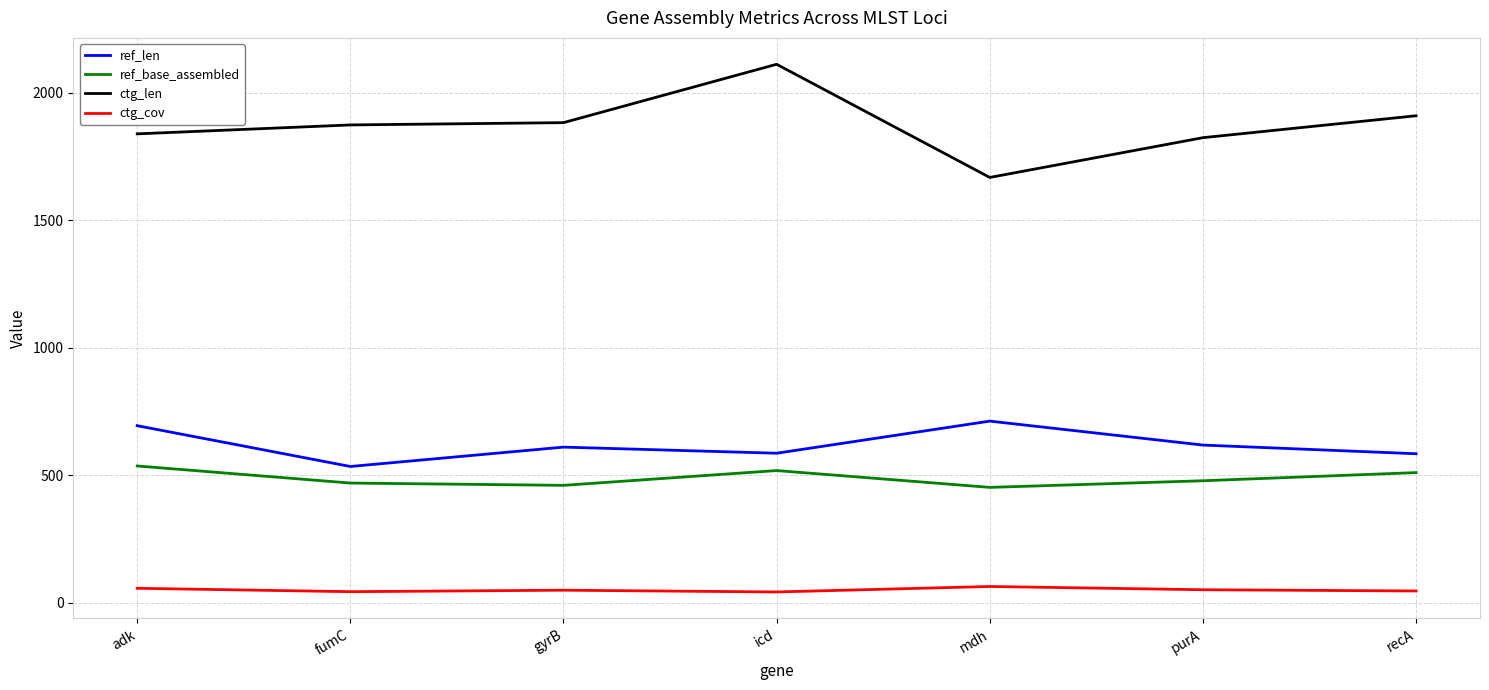

Count the number of data series in this chart.

4